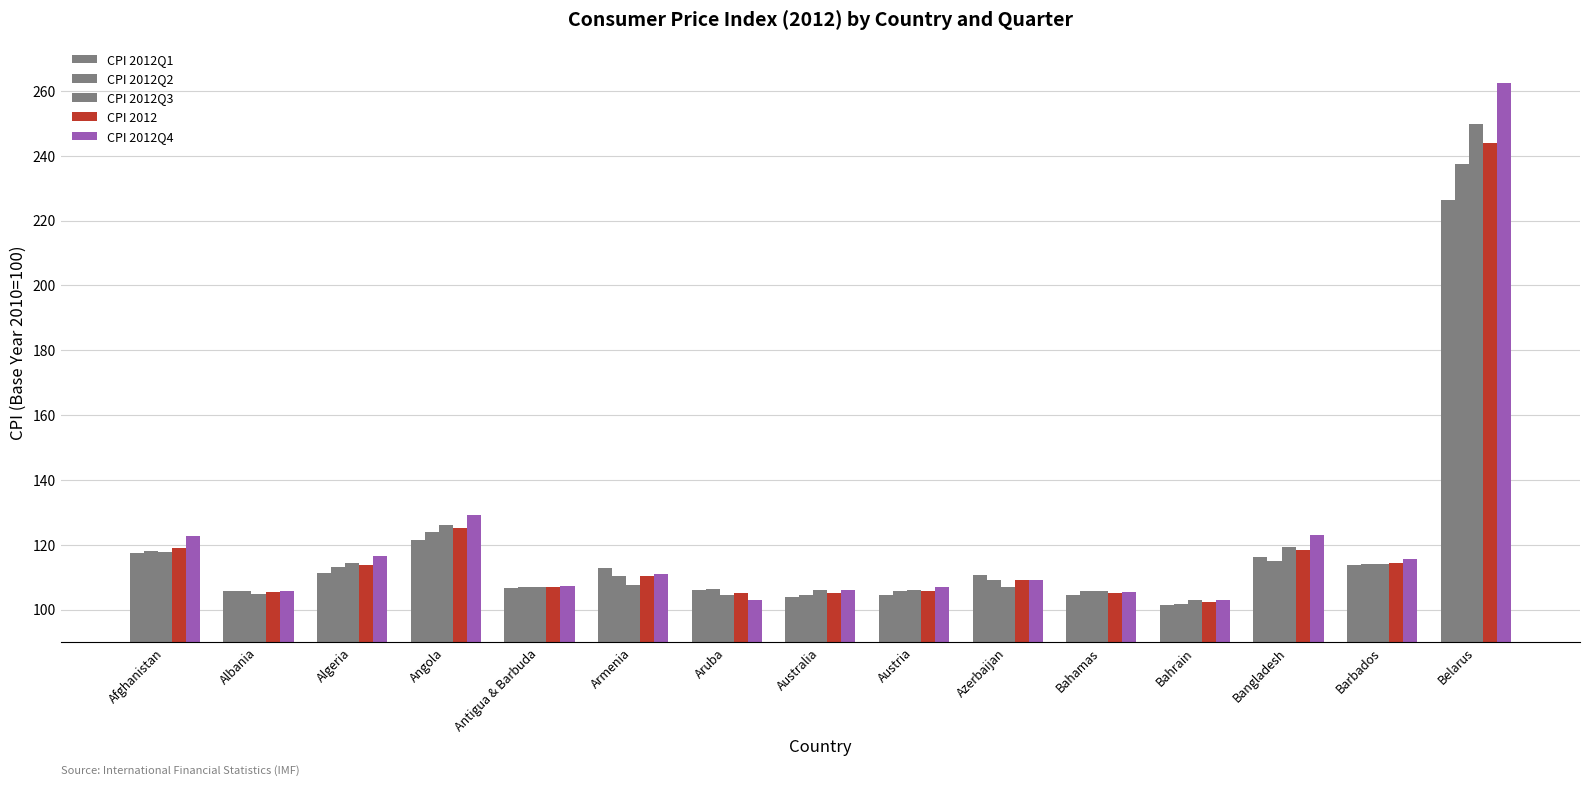

Does the chart contain stacked bars?

No